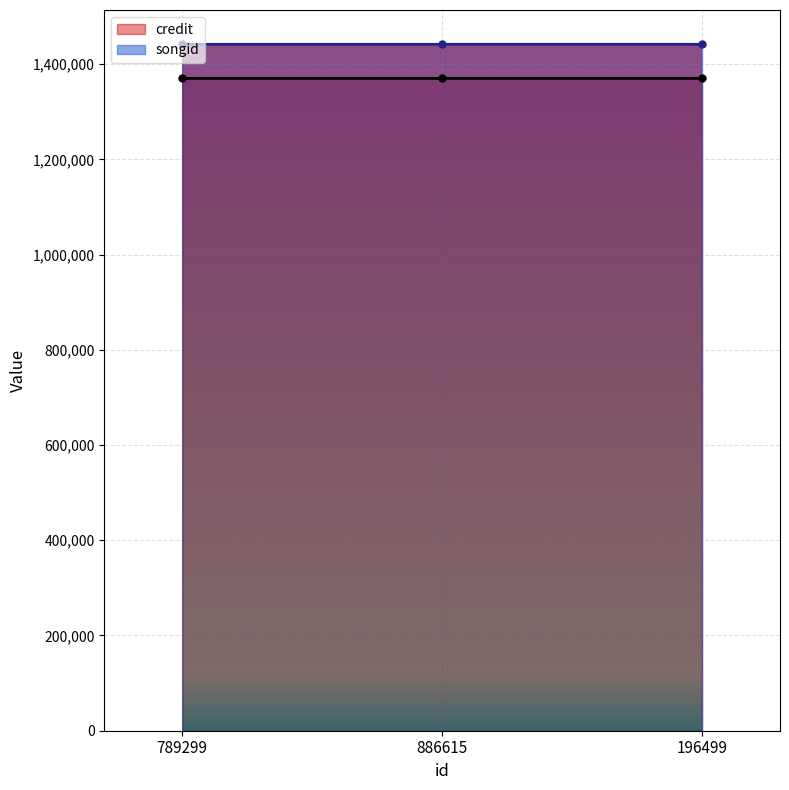

Which series has the largest total across all categories?

songid